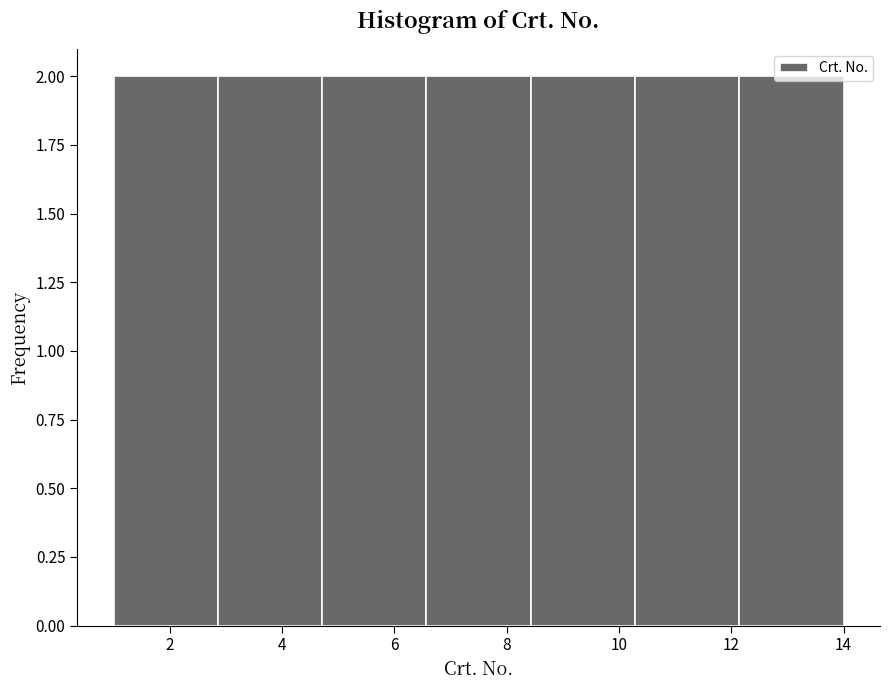

Reading left to right, list every bar in this chart as the range it spans on the x-axis followed by its height. Neither the bar edges nor the heights are printed on the chart, so give them approximately, as read against the axes.

1.0 to 2.8: 2
2.8 to 4.8: 2
4.8 to 6.6: 2
6.6 to 8.4: 2
8.4 to 10.2: 2
10.2 to 12.2: 2
12.2 to 14.0: 2